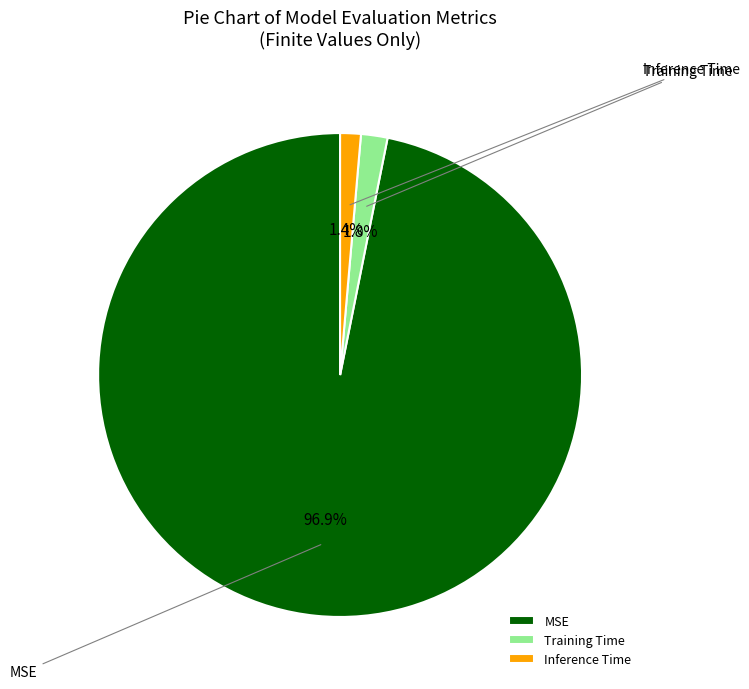

Combined, what portion of the pie is MSE and Training Time?

98.6%